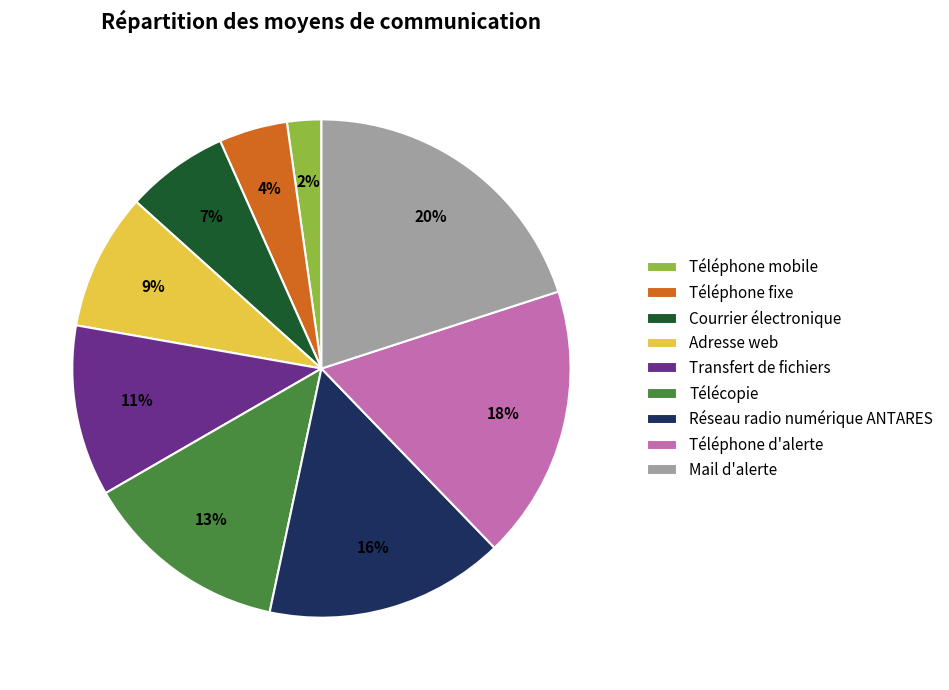

The Adresse web slice represents 9% of the pie. True or false?

True